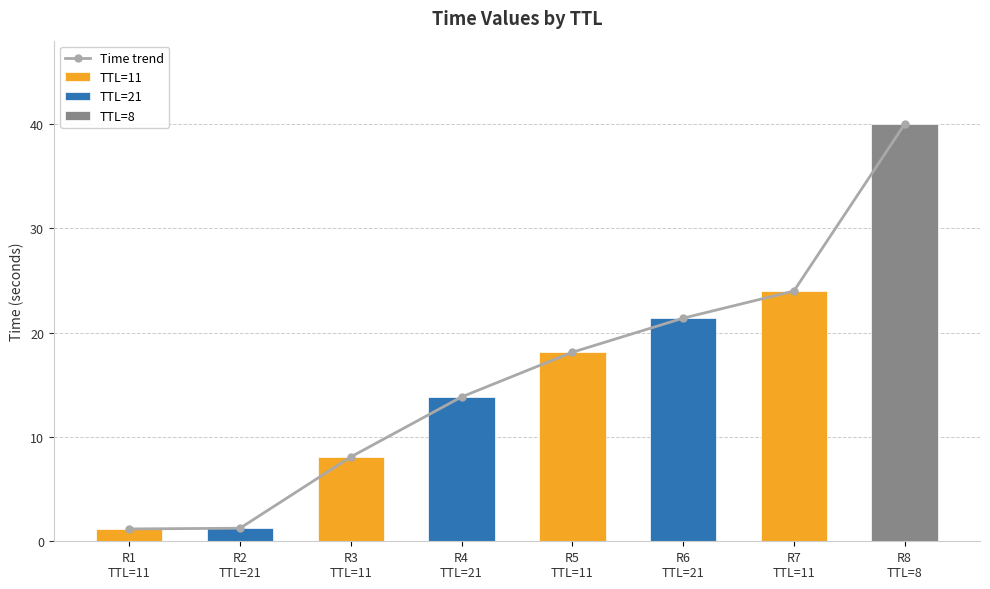

The chart shows a value of 19.3 at R4
TTL=21. True or false?

False